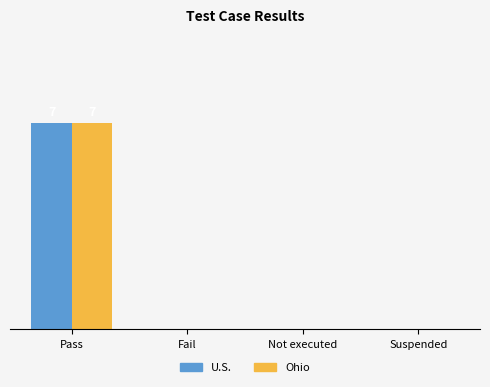

What are all the series names shown in the legend?

U.S., Ohio